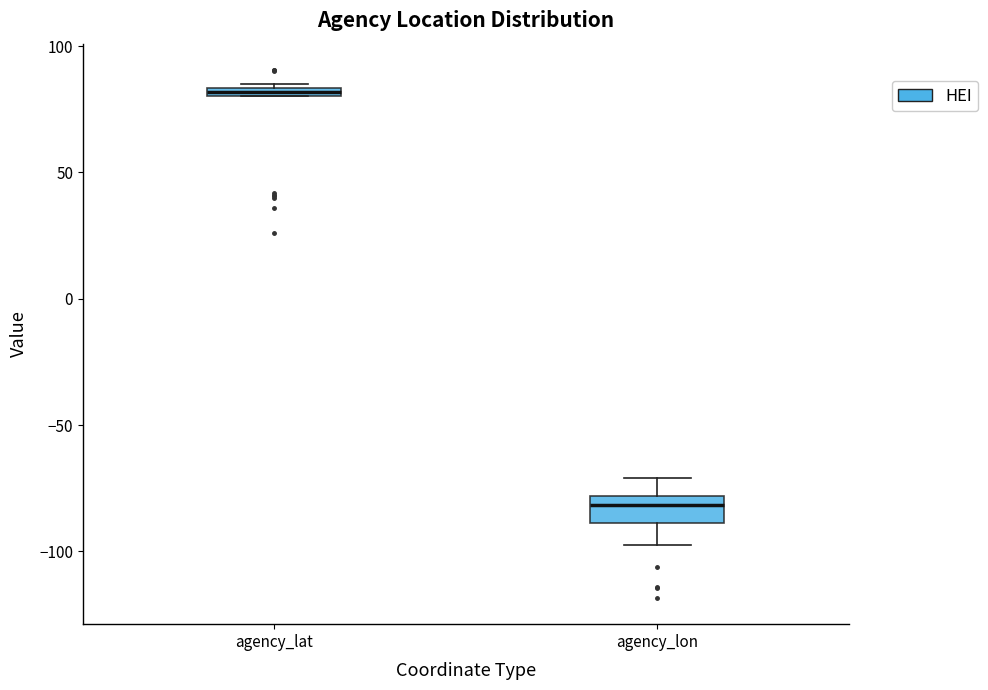

Which box has the lowest median line?

agency_lon